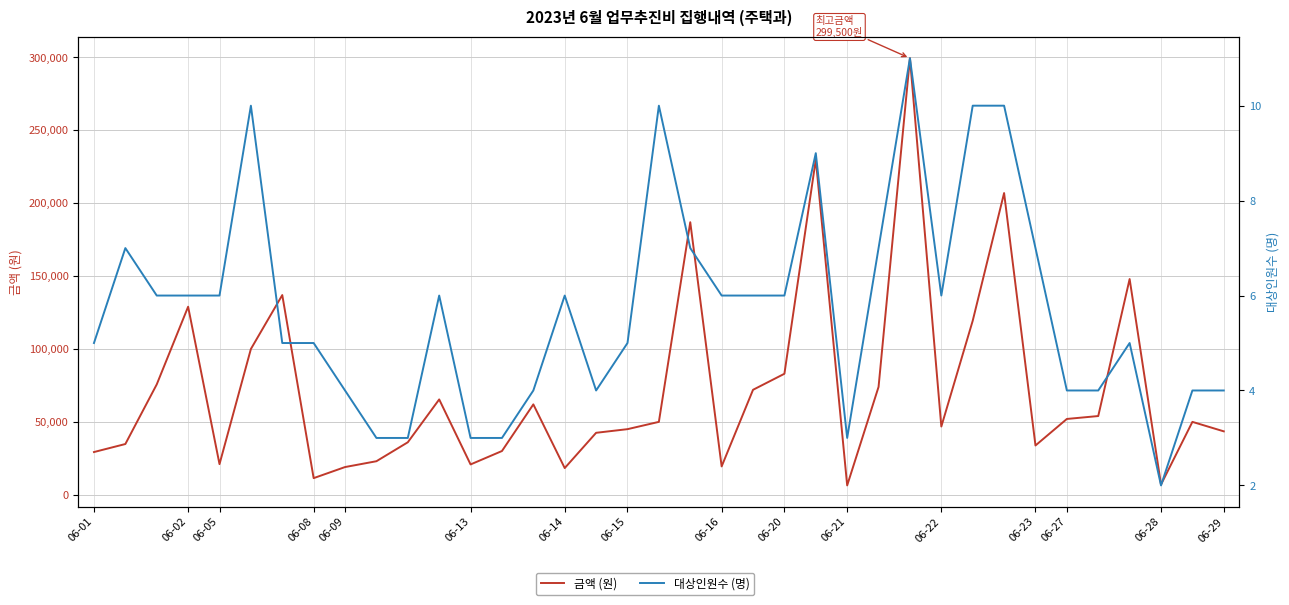

At which label is 대상인원수 (명) closest to 6?

06-05